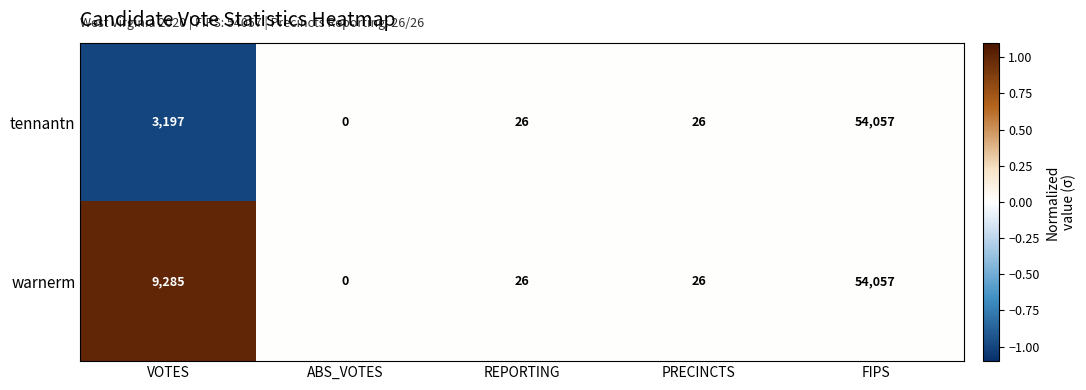

At which category does the chart reach its peak across all series?

FIPS